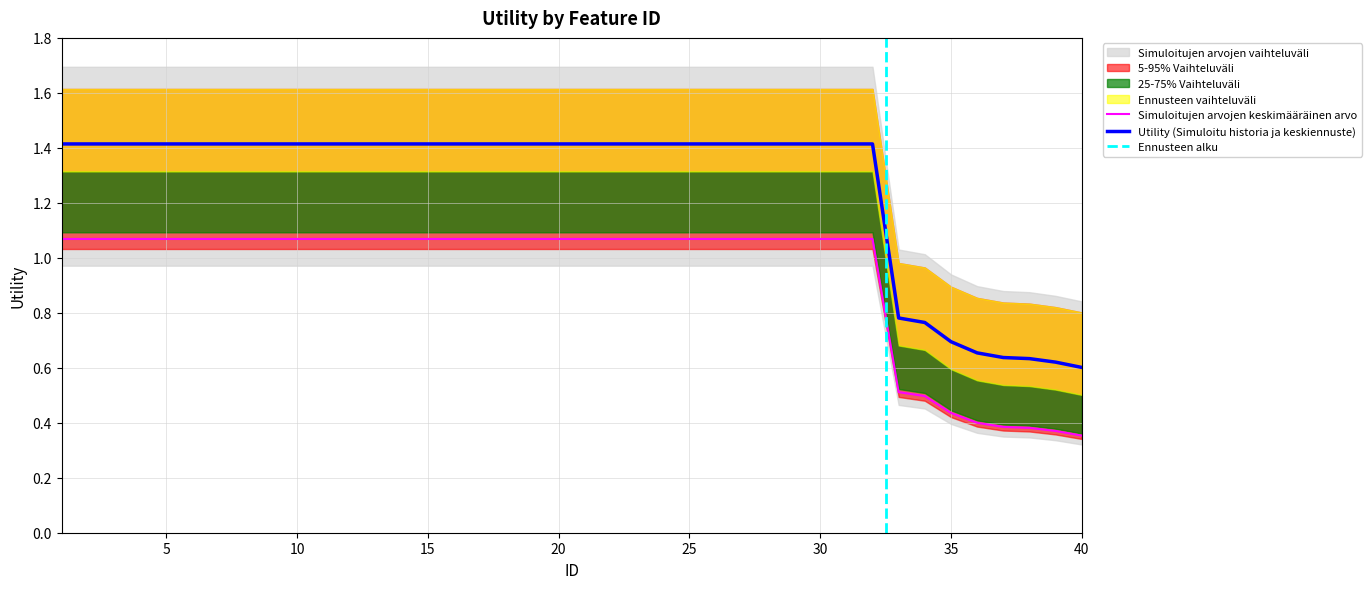

True or false: Utility has a value of 1.1 at 21.

True